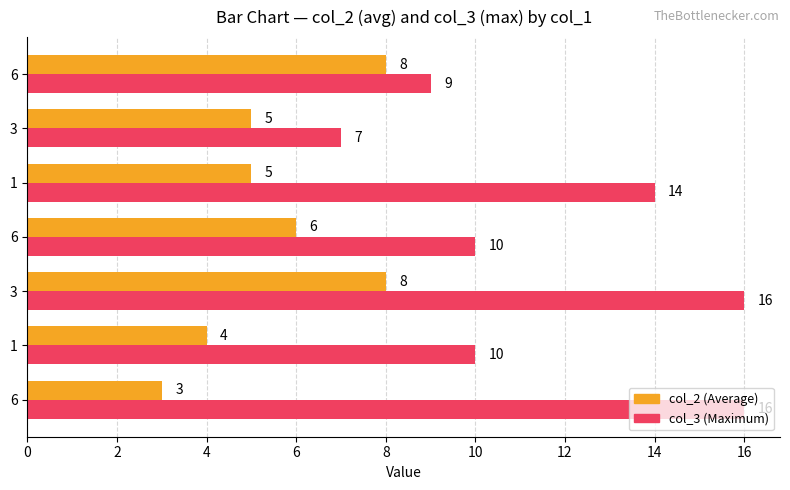

What is the minimum value shown in the chart?

3